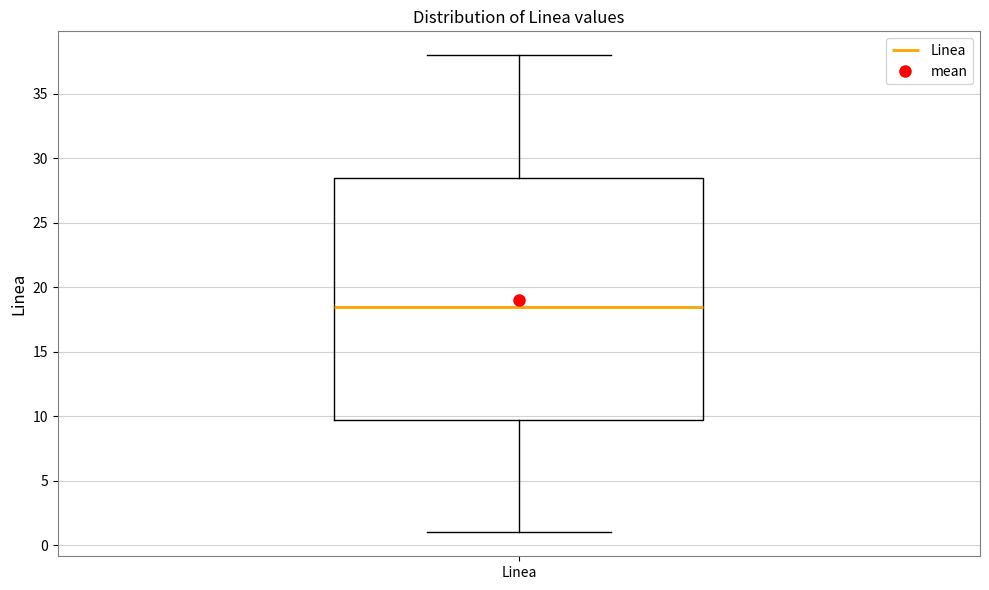

Where does the upper whisker of the box for Linea end on the y-axis? The values are not printed on the chart, so give them approximately, as read against the axis.

38.0